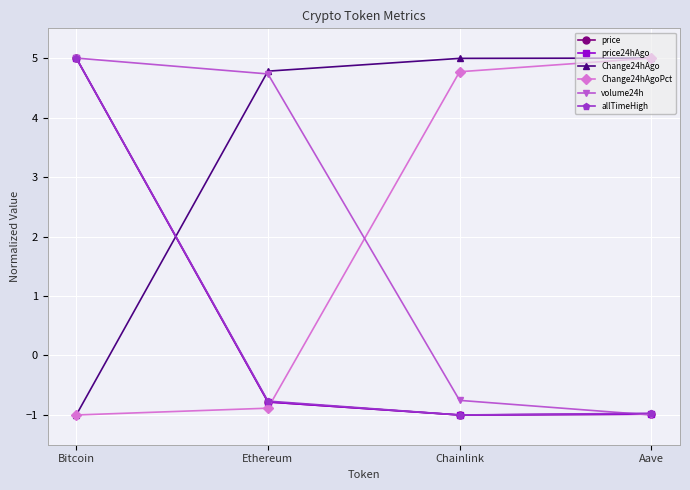

What is the total value across all series at Aave?

6.1